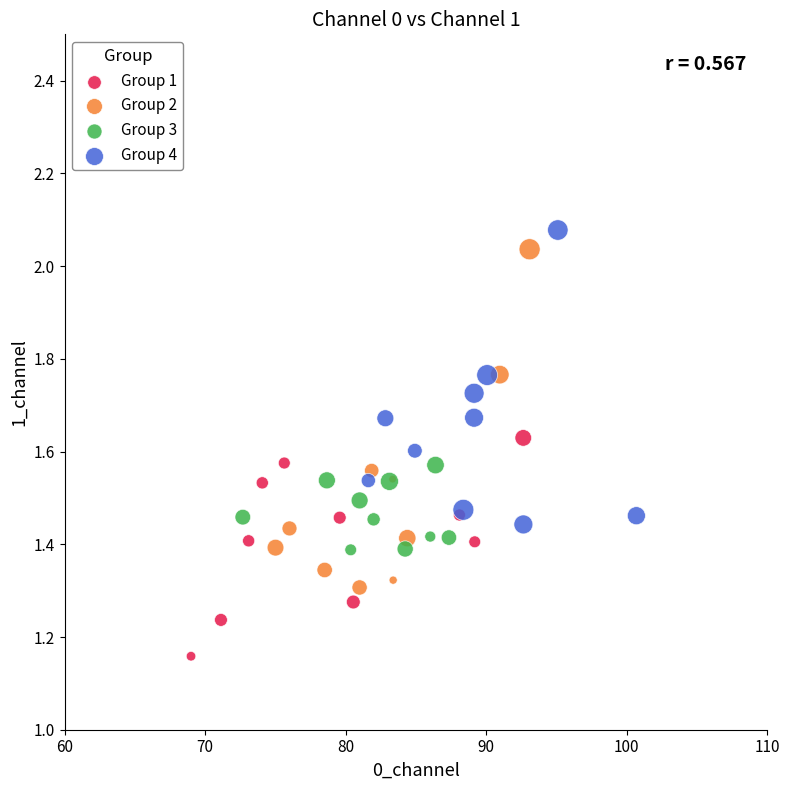

Which series contains the lowest Y value?

Group 1